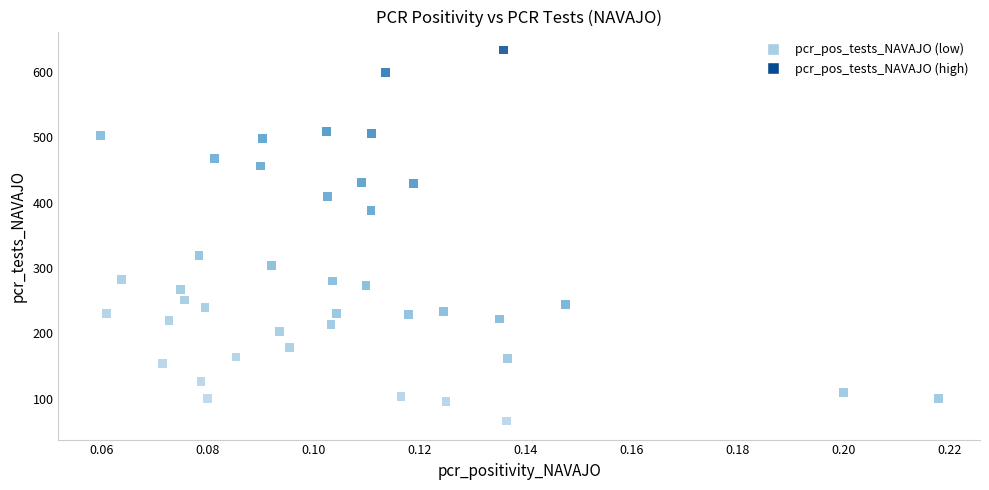

What Y value in the scatter plot is closest to 349?

319